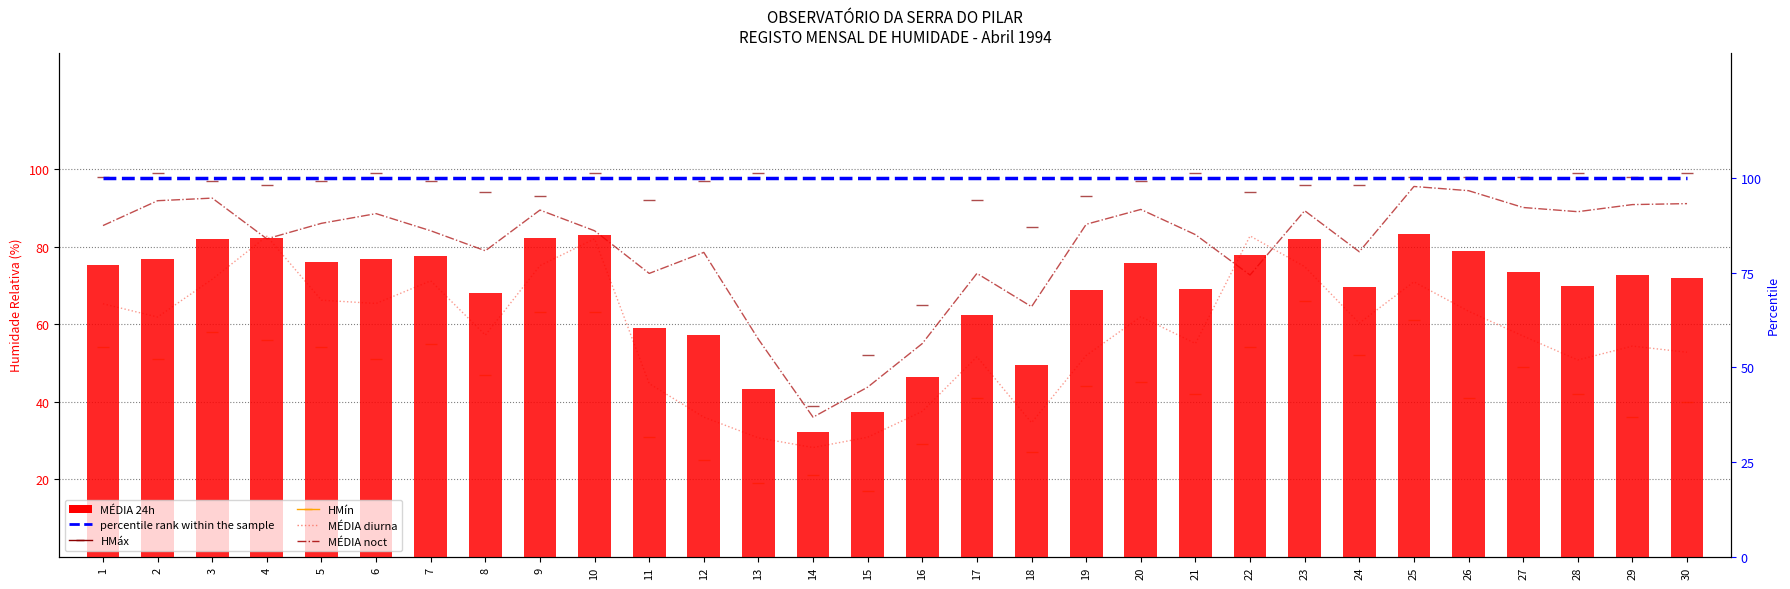

Between 13 and 4, which is larger?

13